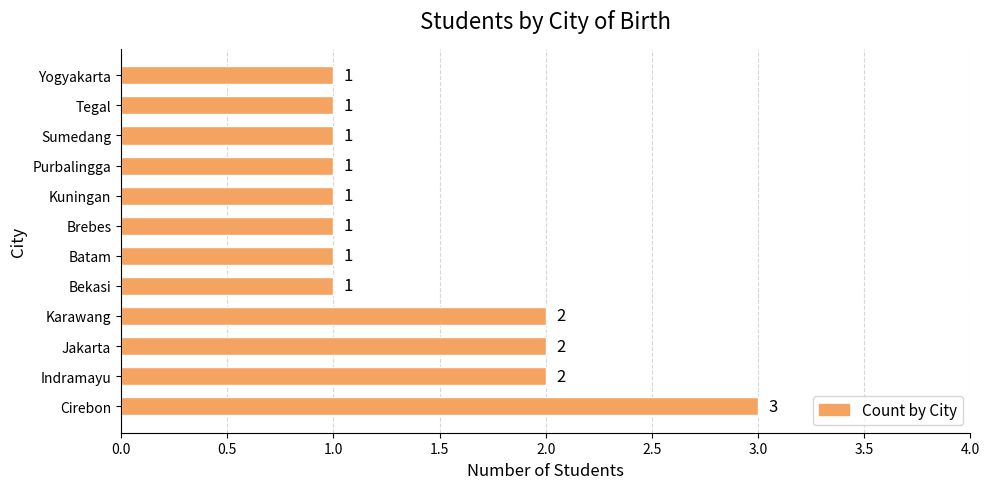

Reading bottom to top, what are all the values shown in this chart?

3	2	2	2	1	1	1	1	1	1	1	1